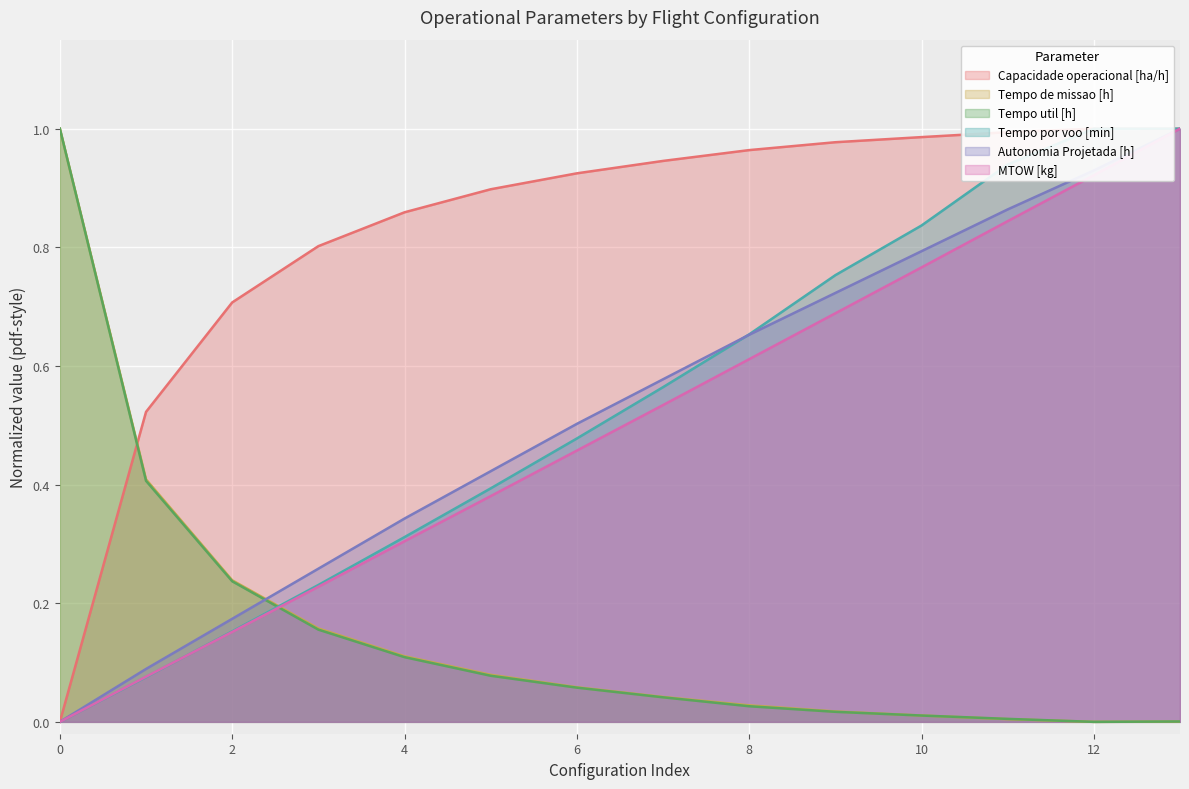

Does the chart display data point markers on the line(s)?

No